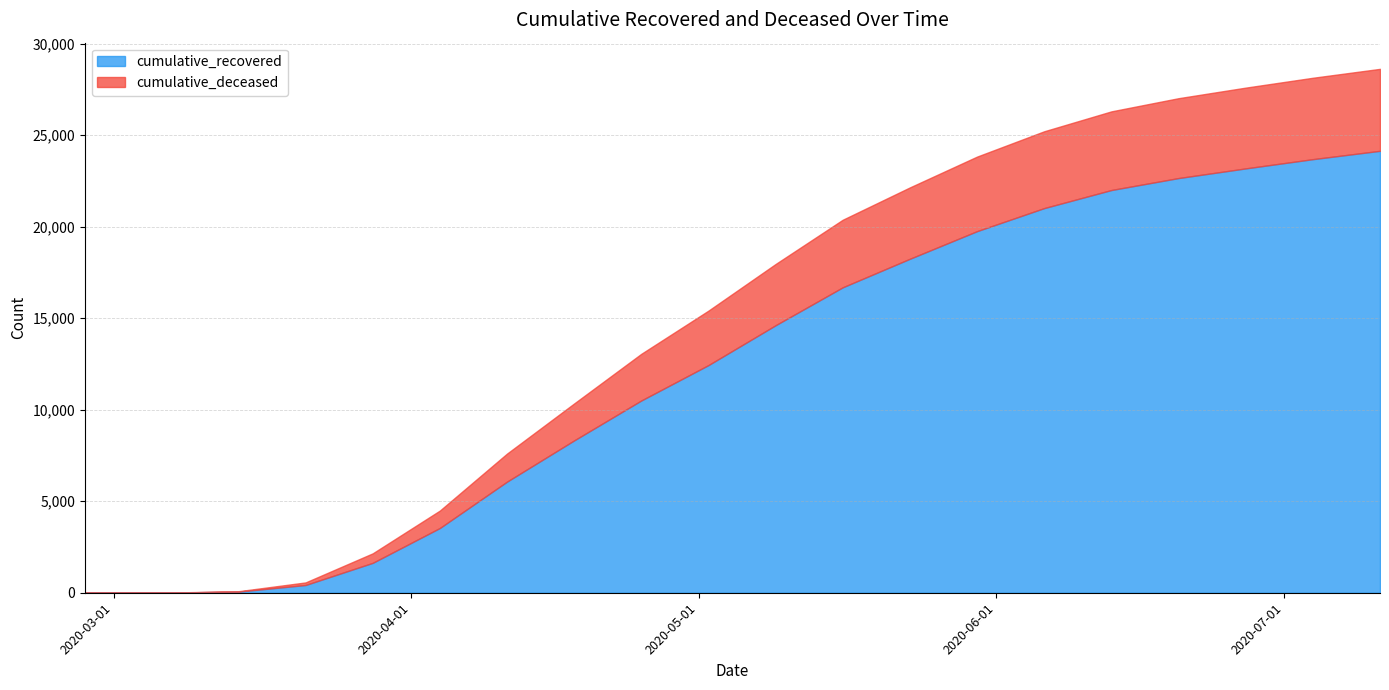

Read the cumulative_recovered value at 2020-04-25.

10508